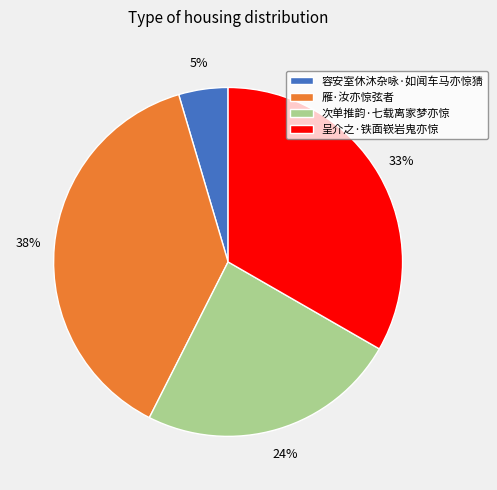

Approximately how many times larger is the value at 次单推韵·七载离家梦亦惊 compared to 雁·汝亦惊弦者?

0.6